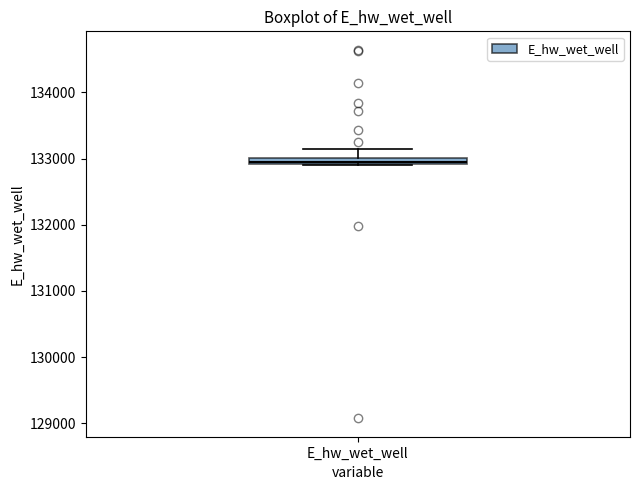

Where is the upper edge of the box for E_hw_wet_well on the y-axis? The values are not printed on the chart, so give them approximately, as read against the axis.

133000